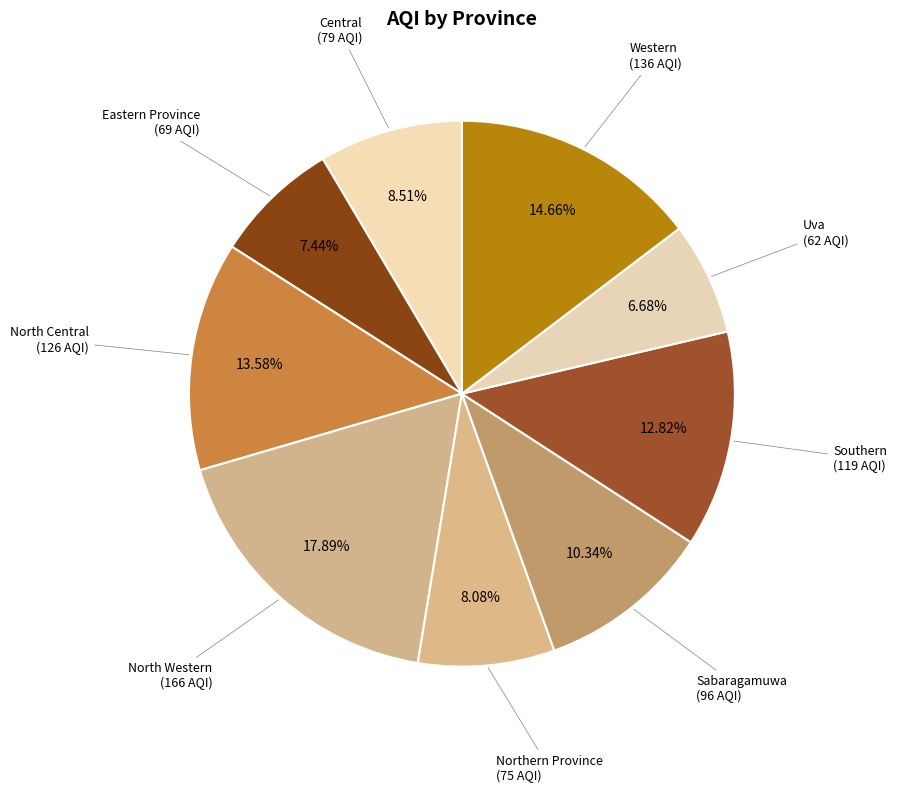

What is the total percentage of Northern Province and Western?

22.7%